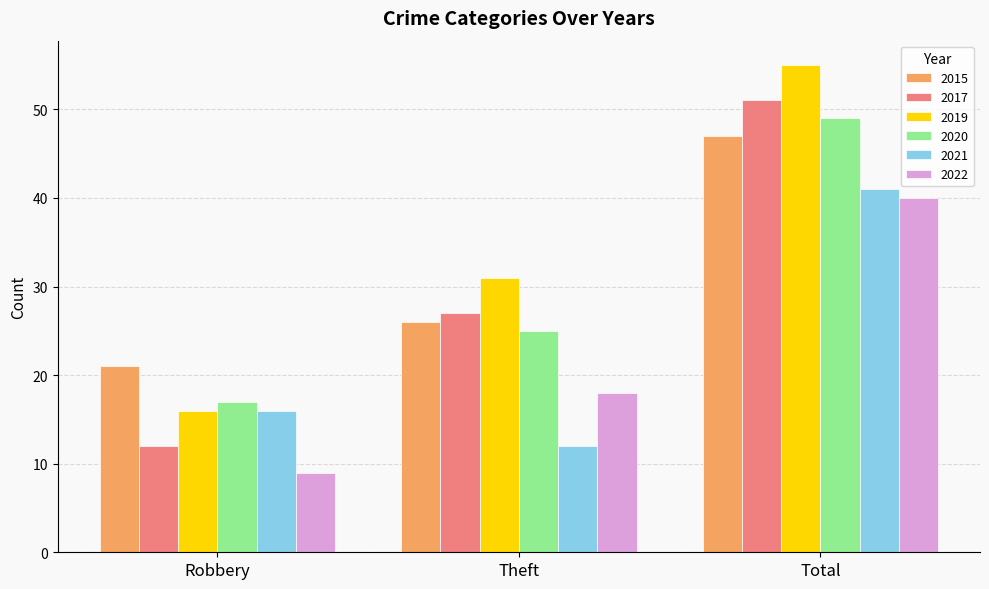

Reading left to right, transcribe all the data shown in this chart.

2015: Robbery=21	Theft=26	Total=47
2017: Robbery=12	Theft=27	Total=51
2019: Robbery=16	Theft=31	Total=55
2020: Robbery=17	Theft=25	Total=49
2021: Robbery=16	Theft=12	Total=41
2022: Robbery=9	Theft=18	Total=40